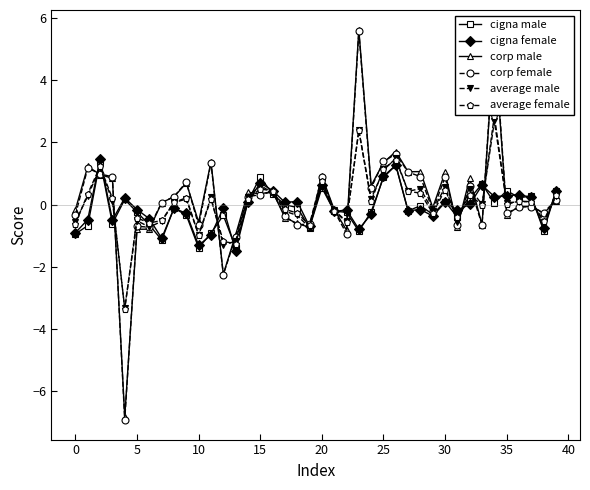

Which series has the largest range (max minus min)?

corp female